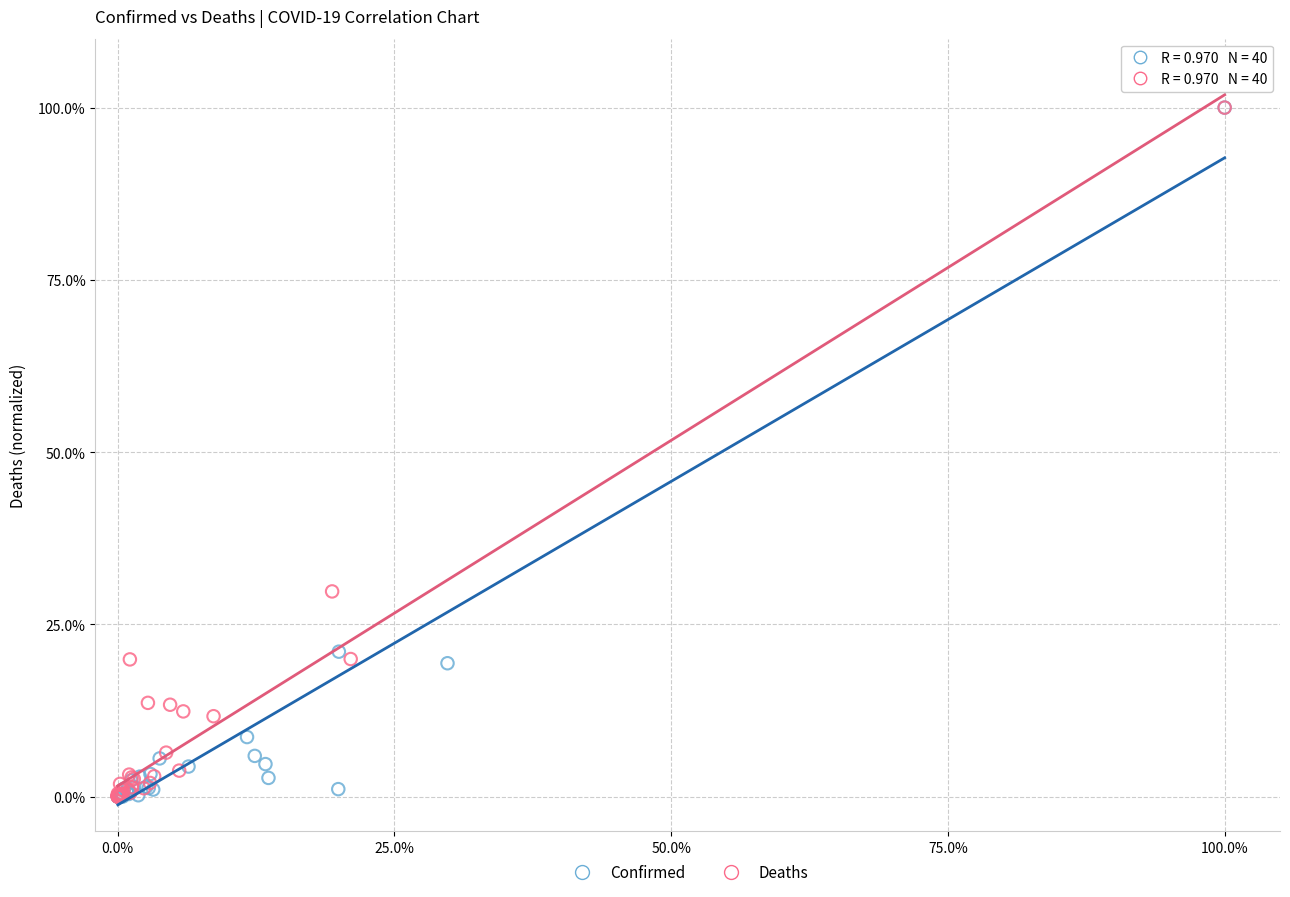

What are all the series names shown in the legend?

Confirmed, Deaths